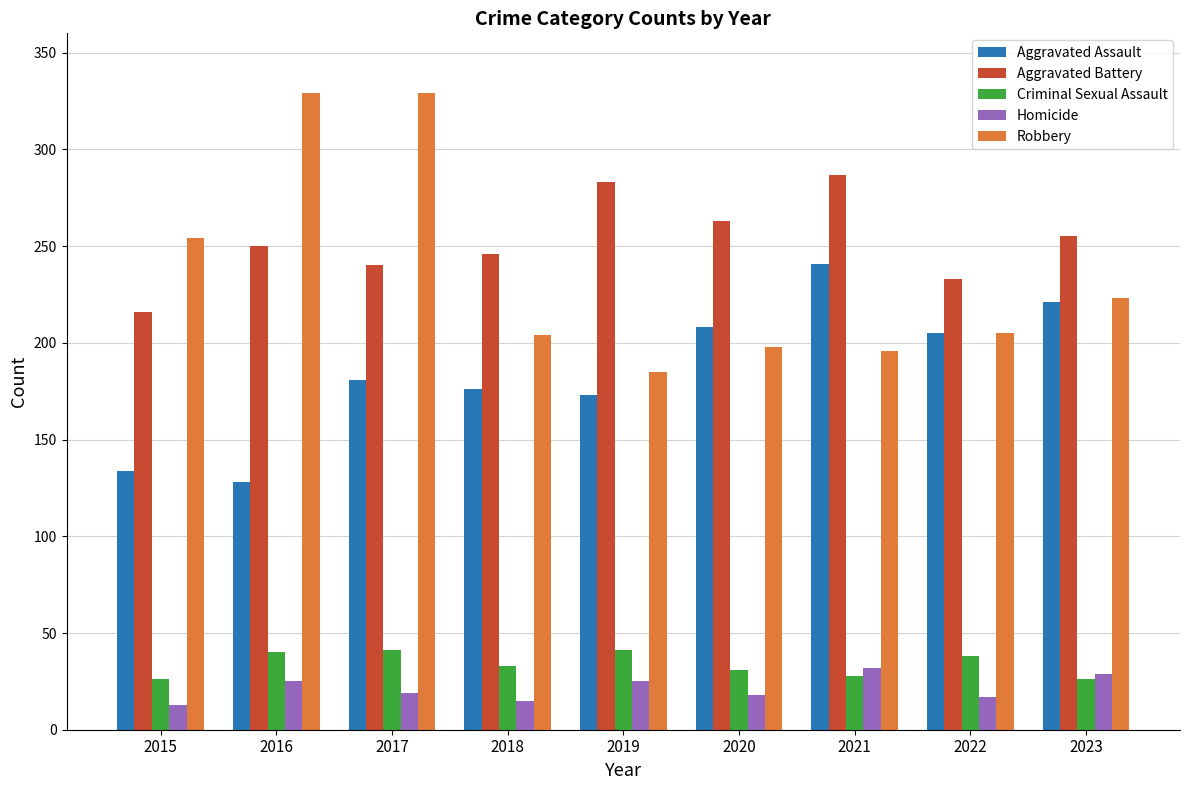

Are the bars horizontal?

No